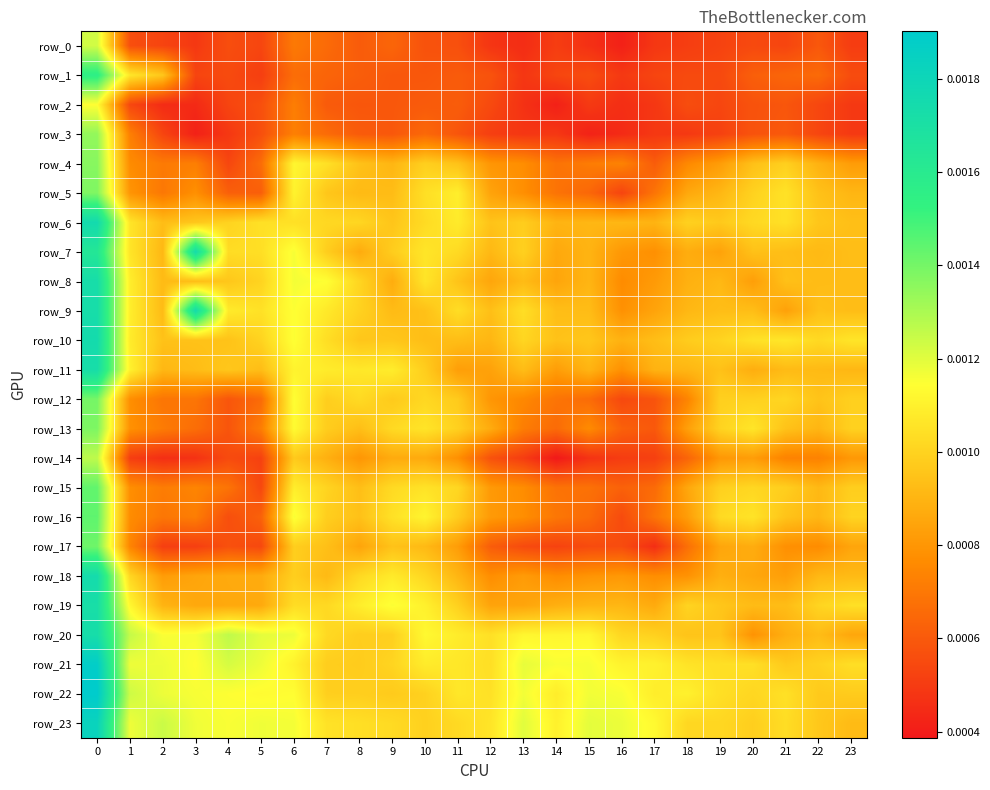

True or false: row_12 has a value of 0.0 at 20.

True